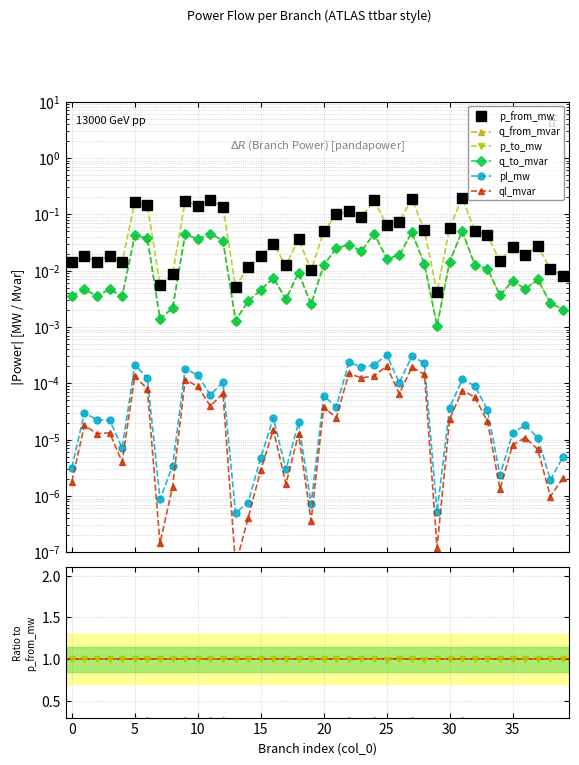

Is the value of q_from_mvar at 39 greater than the value of q_to_mvar at 40?

No